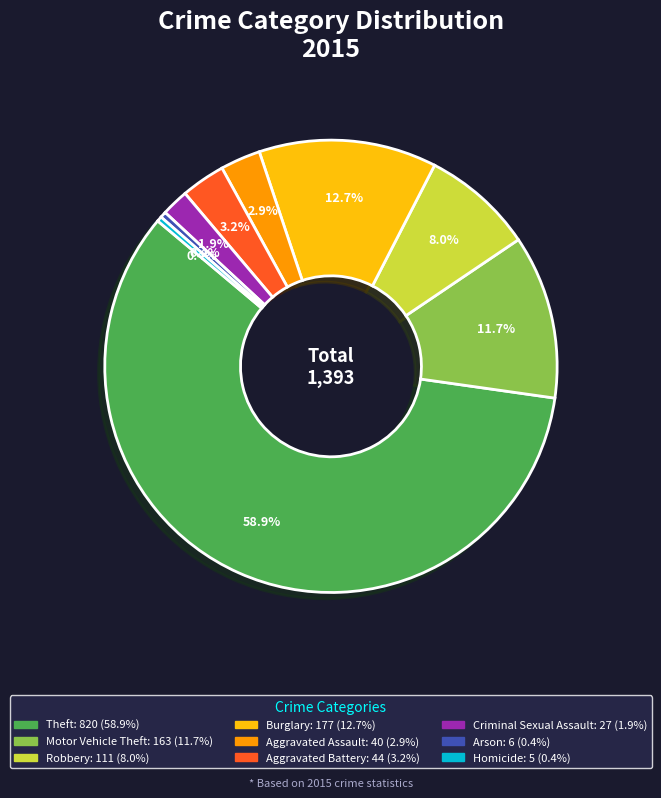

What portion of the pie excludes Burglary?

87.3%